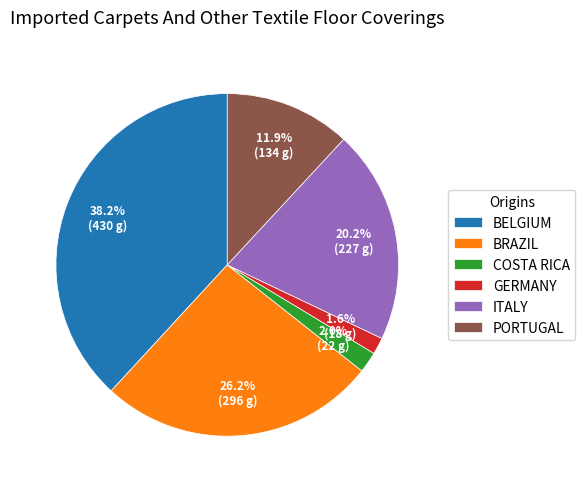

Which category has the biggest portion of the pie?

BELGIUM